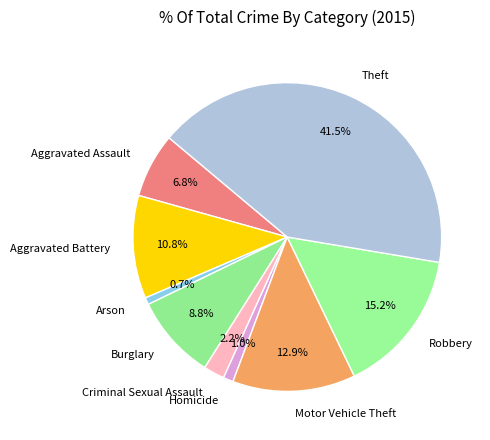

Do Motor Vehicle Theft and Theft together represent more than half of the pie?

Yes